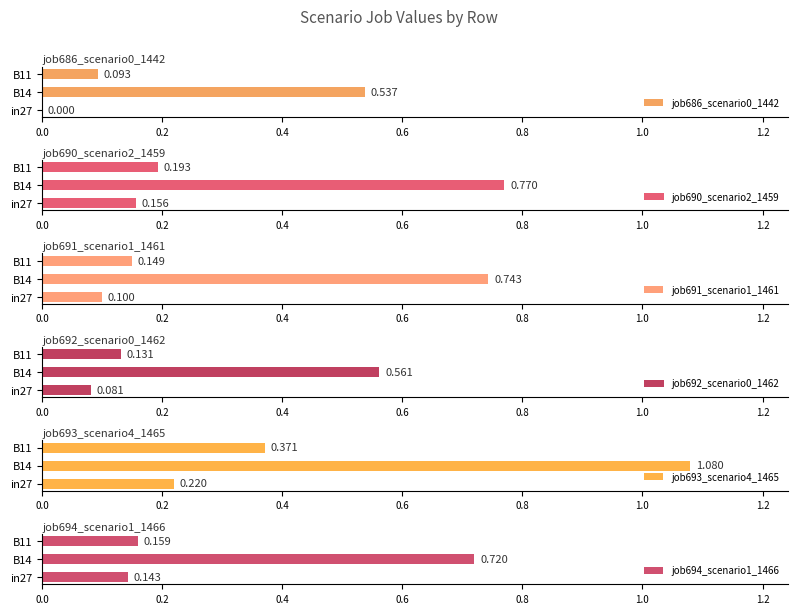

True or false: job686_scenario0_1442 has a value of 0.2 at in27.

False